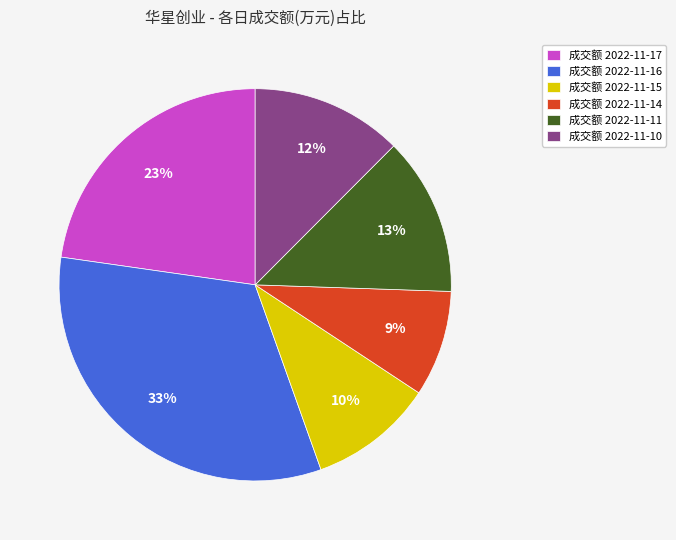

Count the number of slices in the pie.

6